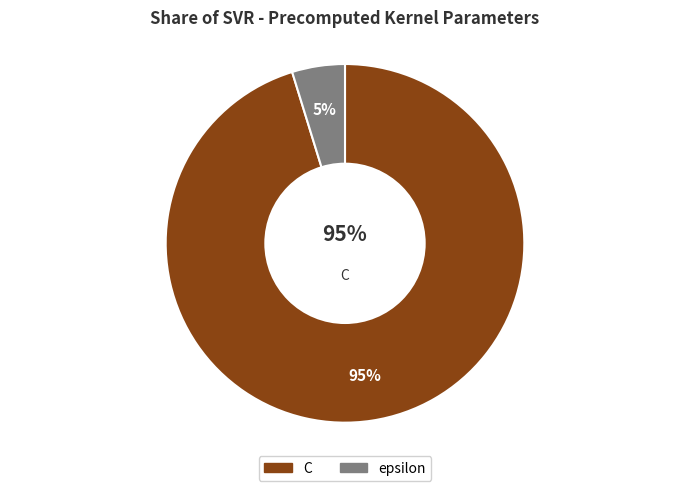

The epsilon slice represents 19% of the pie. True or false?

False